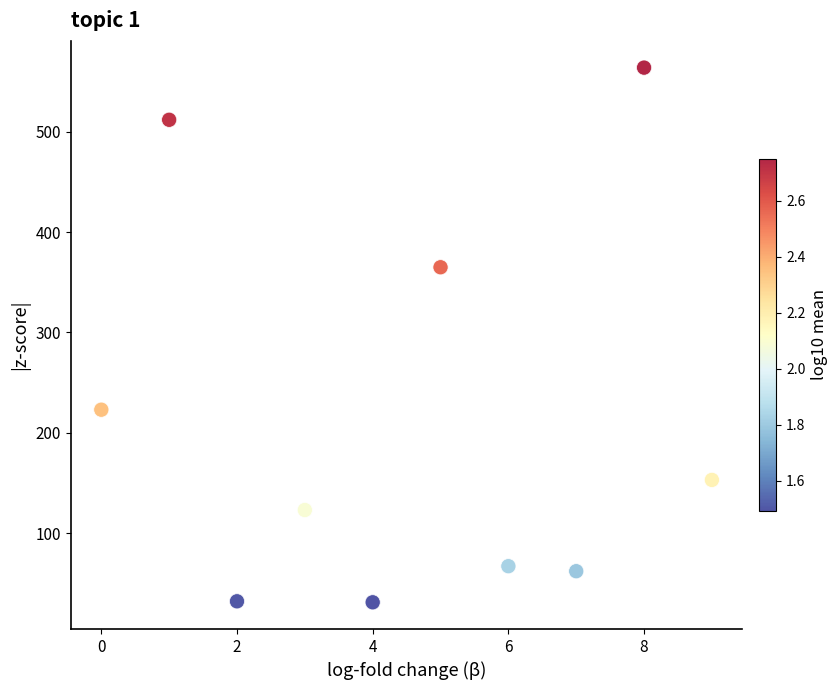

What Y value in the scatter plot is closest to 297?

365